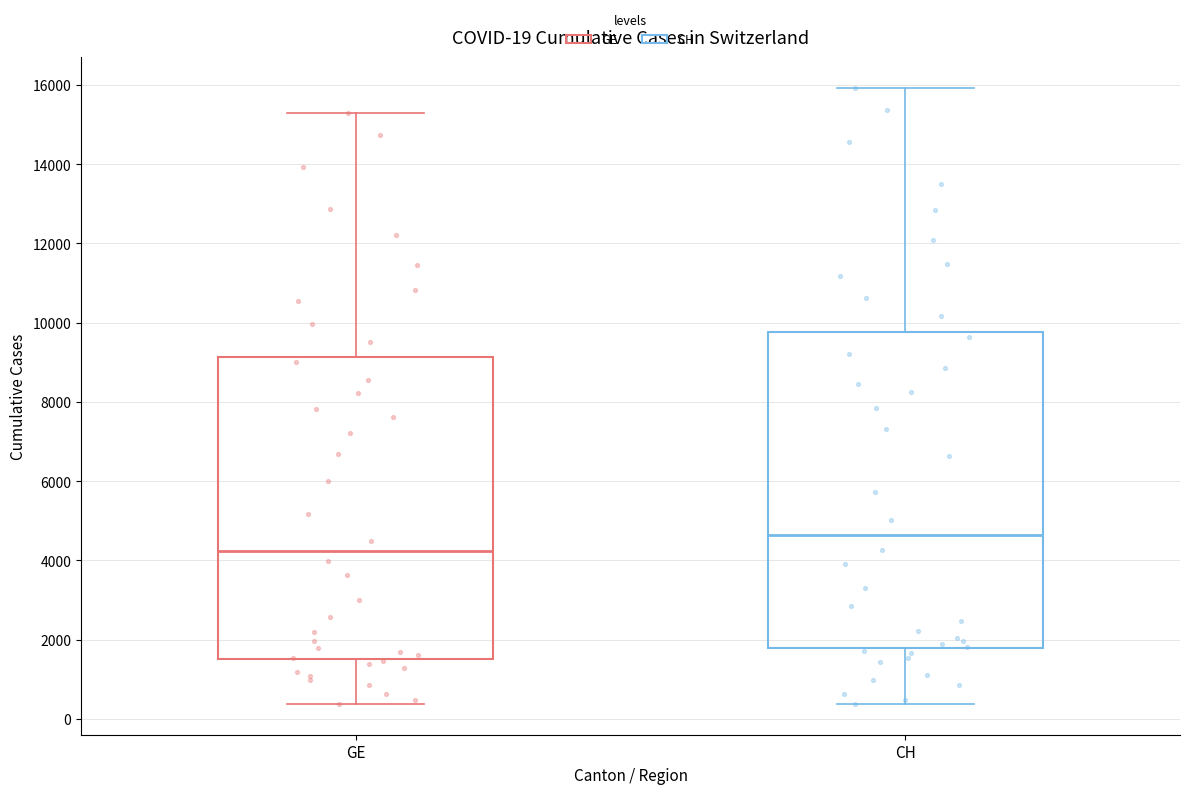

Comparing the boxes themselves (not the whiskers), which one is the tallest?

CH